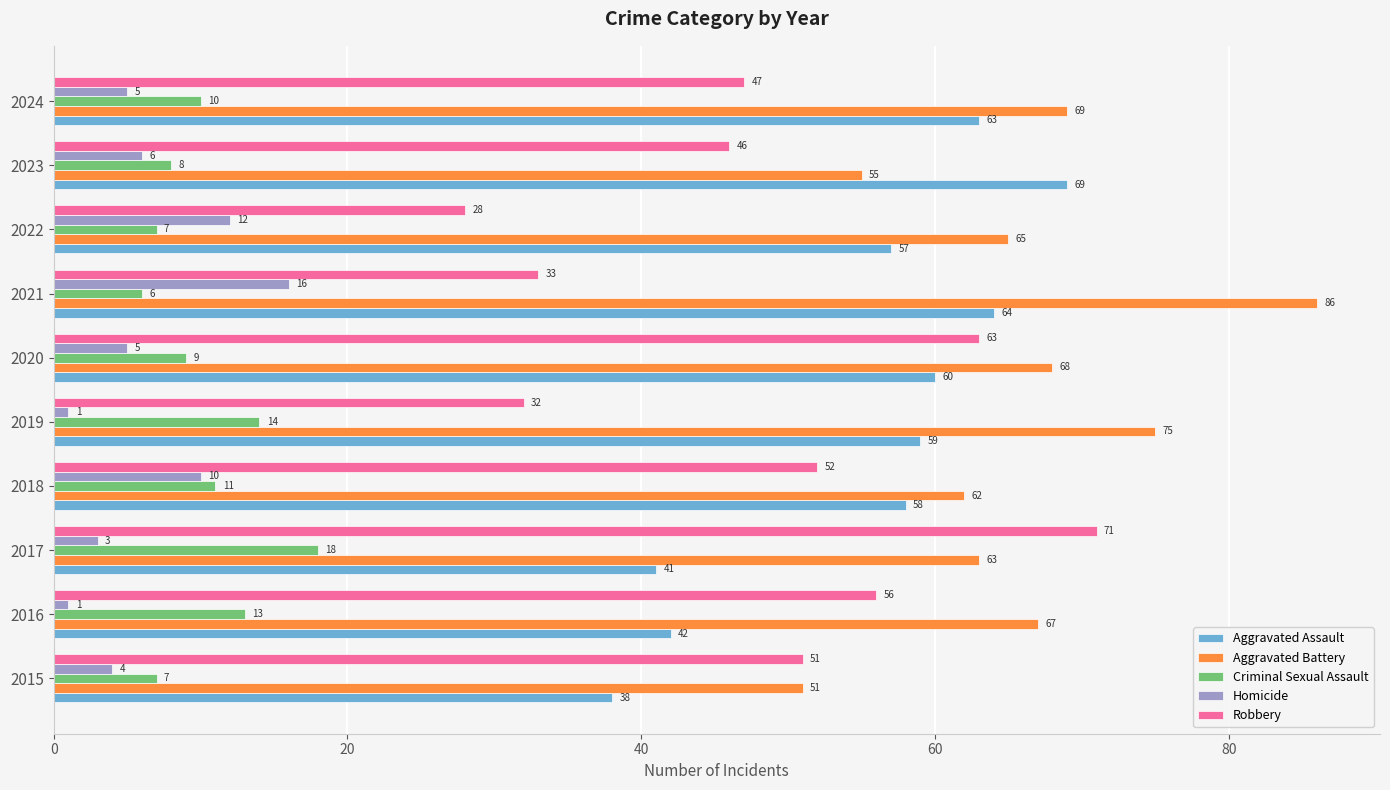

Count the number of data series in this chart.

5